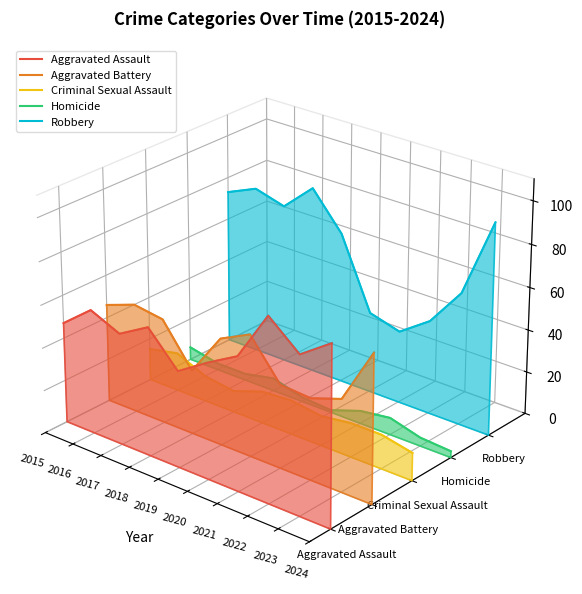

Which series has the largest total across all categories?

Robbery